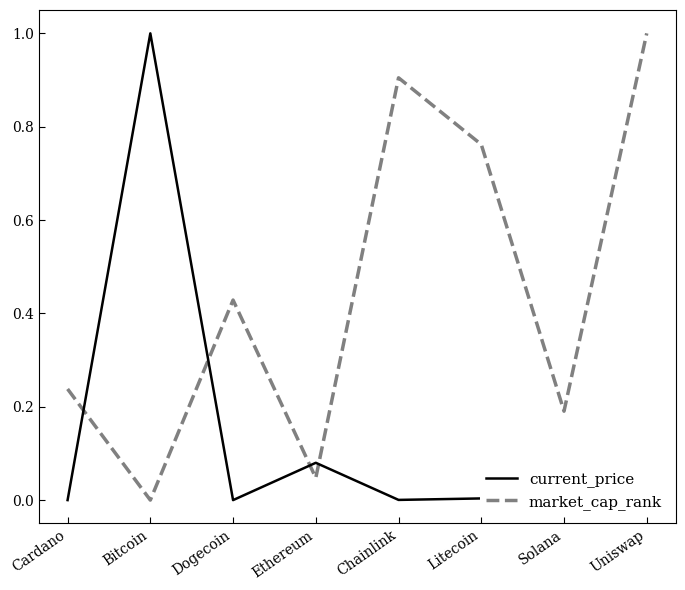

Which category has the lowest value in the market_cap_rank series?

Bitcoin